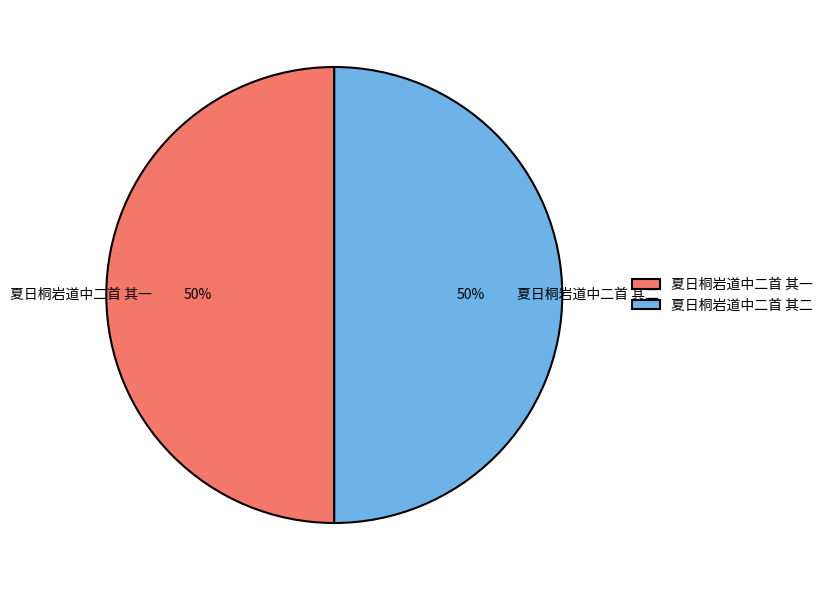

How many slices are in this pie chart?

2